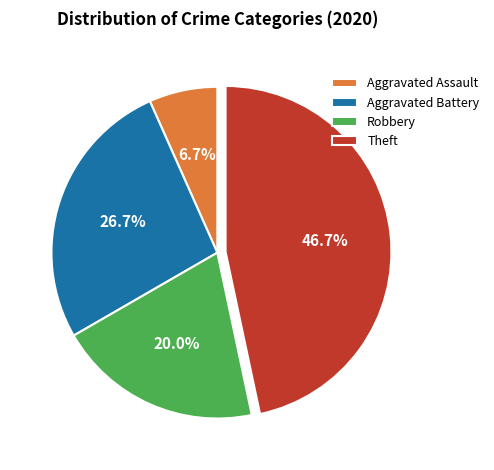

Does any single category account for the majority?

No